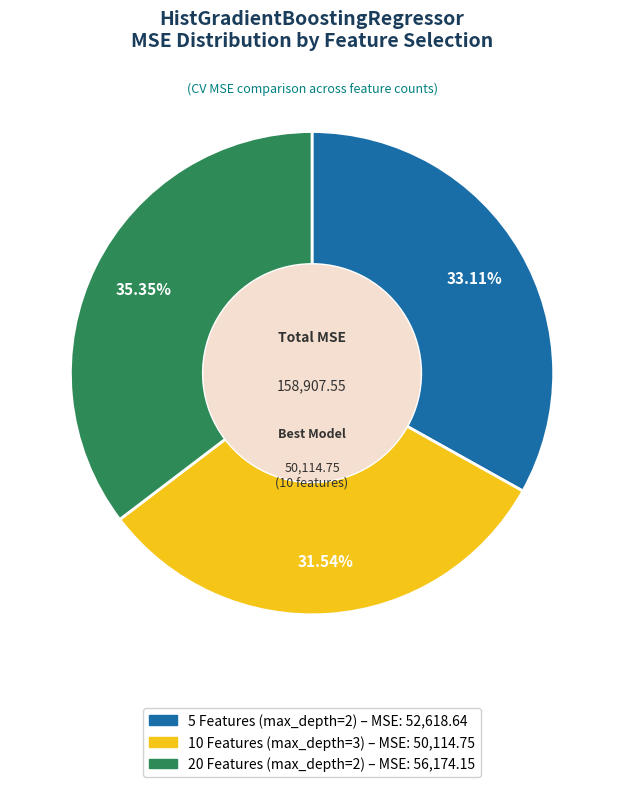

Between 5 Features (max_depth=2) and 10 Features (max_depth=3), which is larger?

5 Features (max_depth=2)